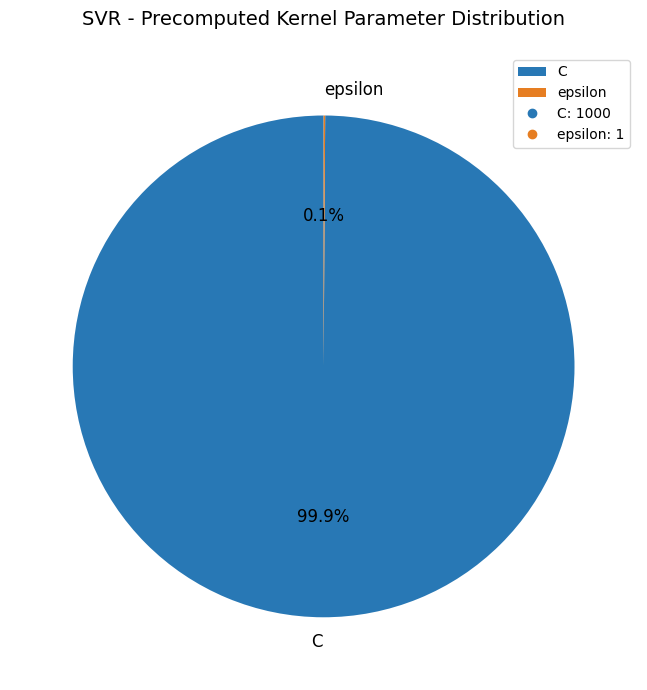

Which category has the biggest portion of the pie?

C